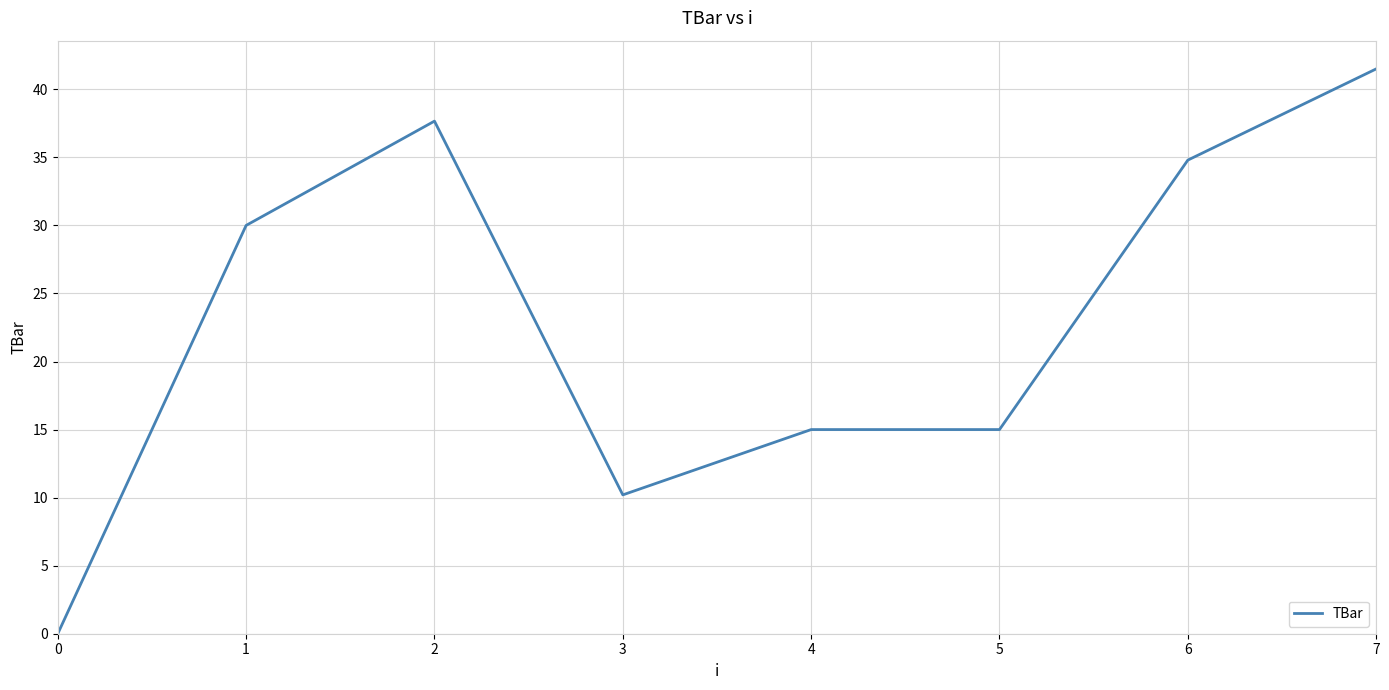

What is the ratio of the value at 6 to the value at 3?

3.4